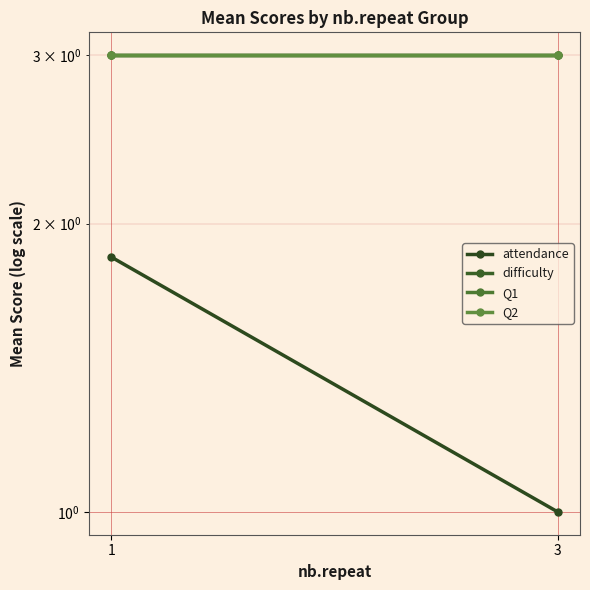

What is the value of the Q1 point at the 2nd from the left?

3.0